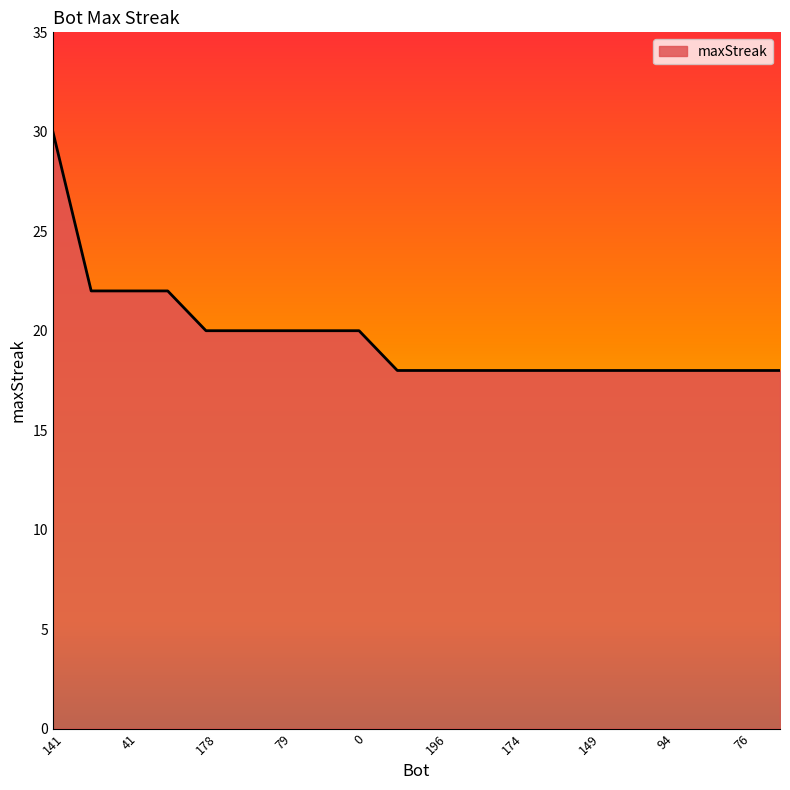

Reading left to right, list all the values displayed in this chart.

30	22	22	22	20	20	20	20	20	18	18	18	18	18	18	18	18	18	18	18